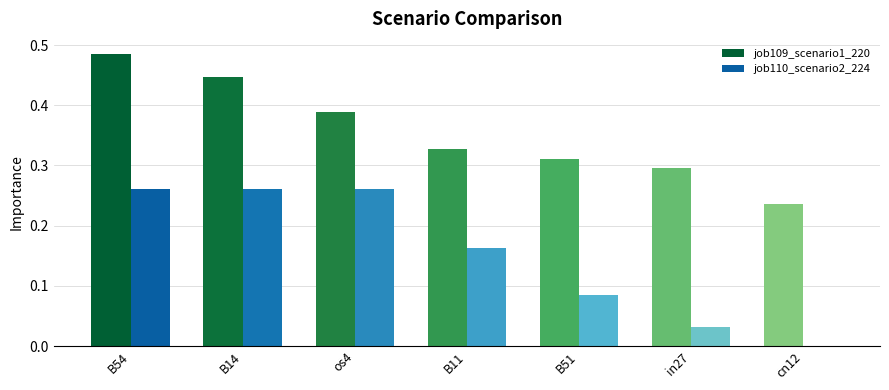

How many groups of bars are there?

7